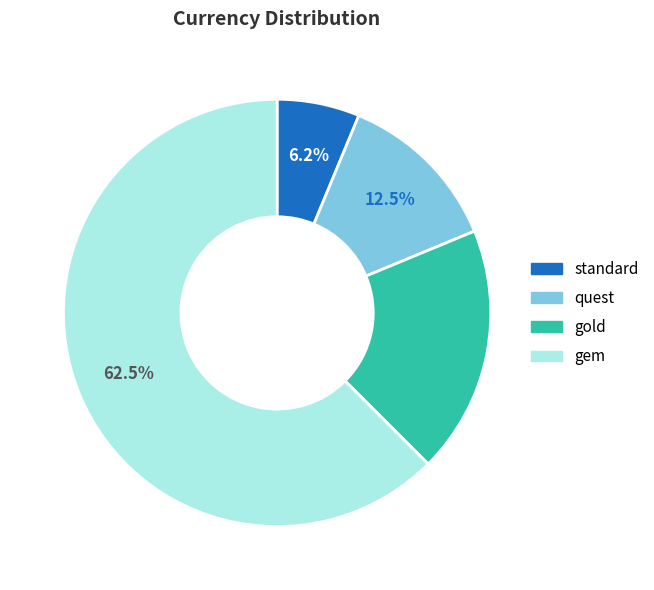

Rank the categories by value from highest to lowest.

gem, gold, quest, standard